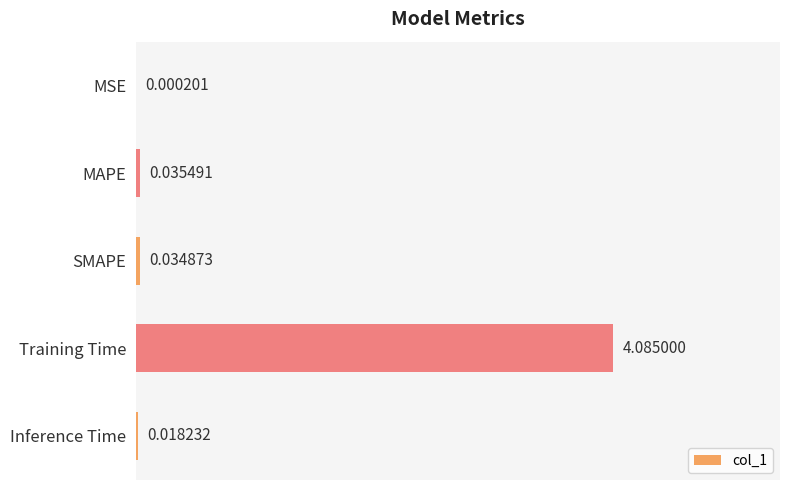

Are the bars horizontal?

Yes